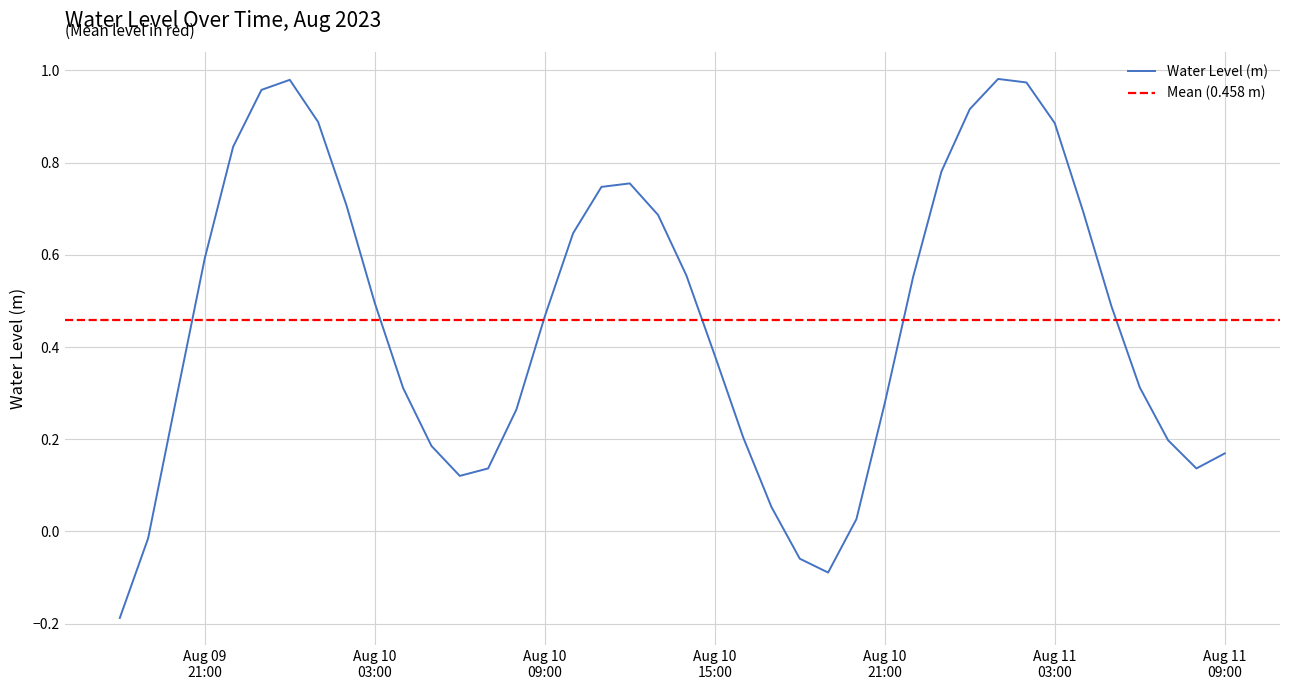

How many values are below 0?

4